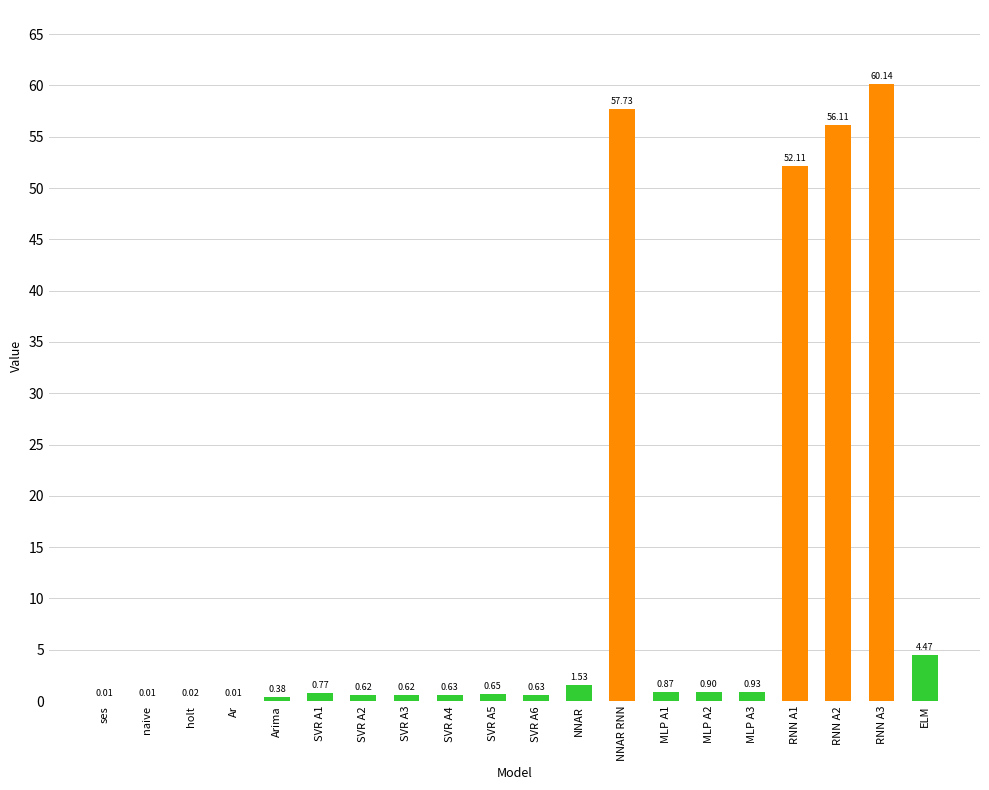

Are the bars horizontal?

No